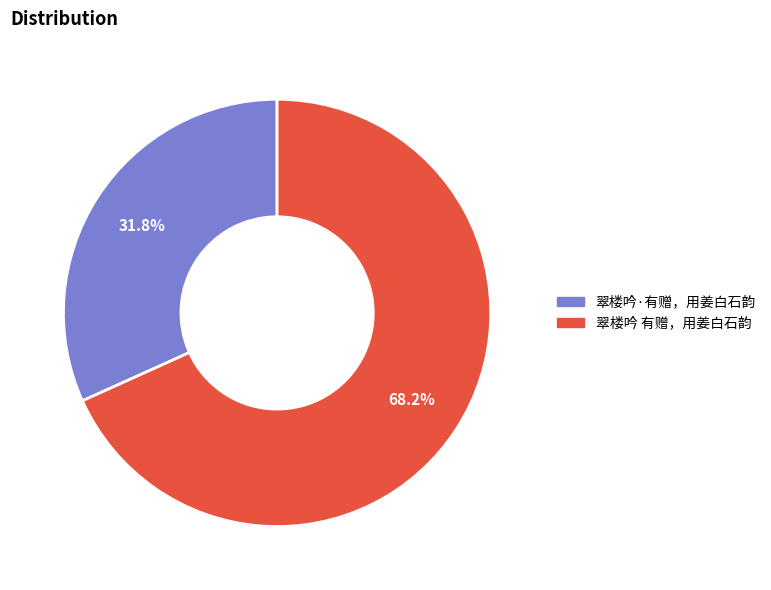

Rank the categories by value from lowest to highest.

翠楼吟·有赠，用姜白石韵, 翠楼吟 有赠，用姜白石韵